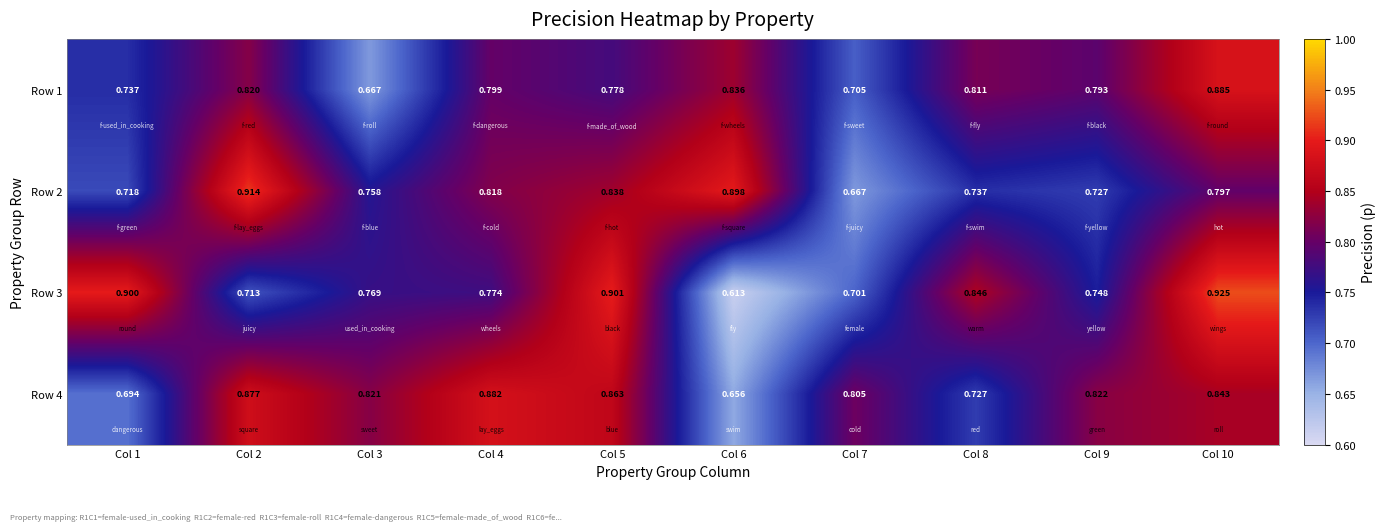

What is the spread (max minus min) of values at Col 5?

0.1